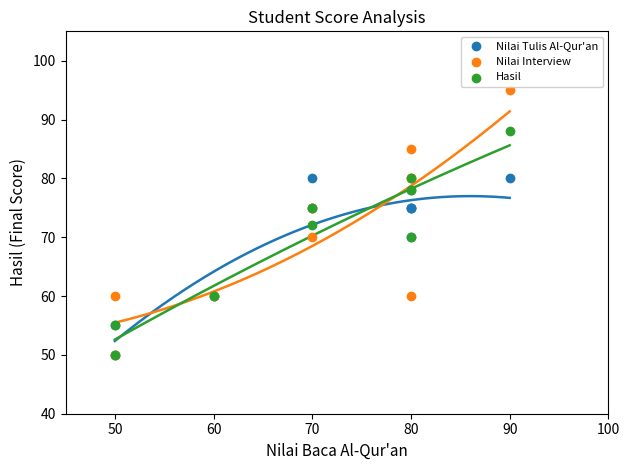

What are all the series names shown in the legend?

Nilai Tulis Al-Qur'an, Nilai Interview, Hasil